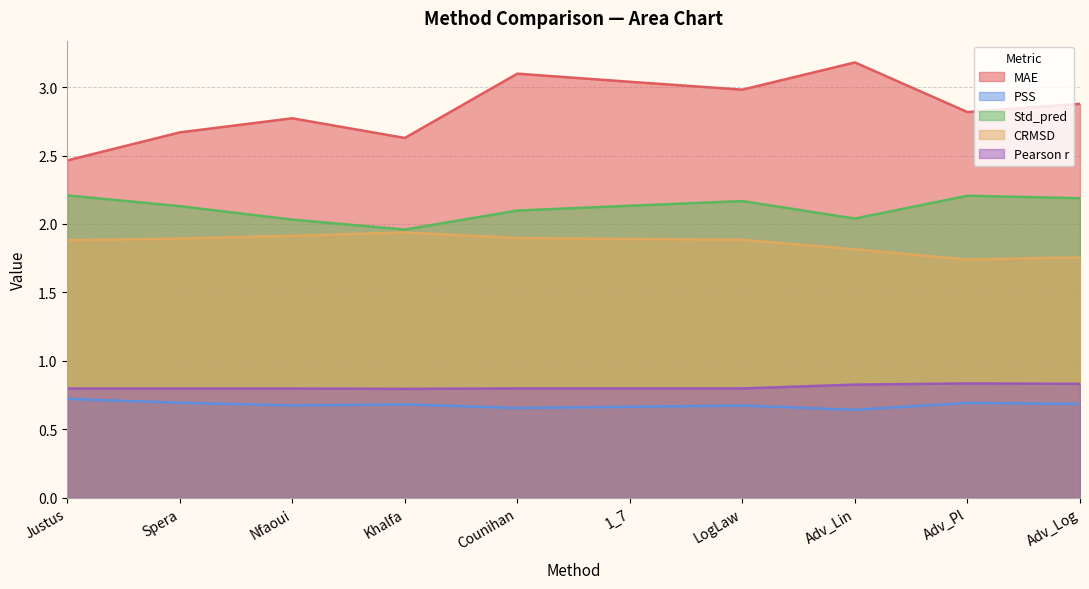

What is the value of the MAE point at the 2nd from the left?

2.7